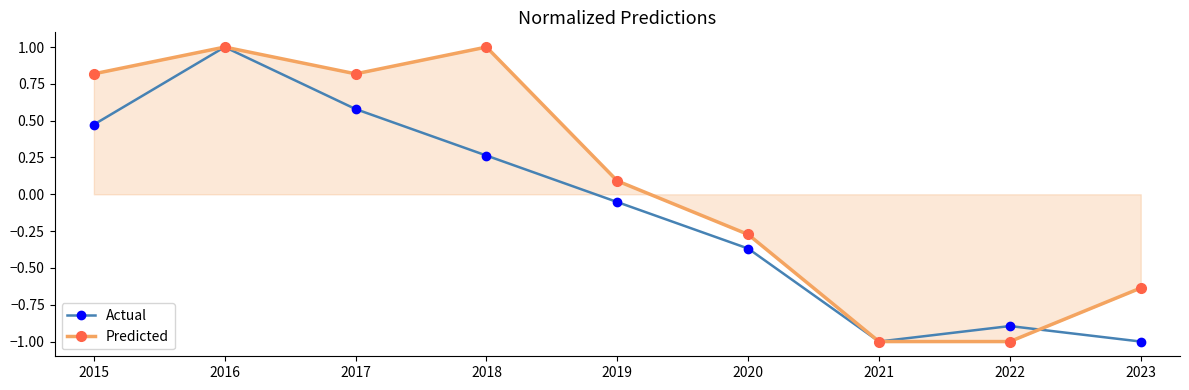

At which label is Predicted closest to 0?

2019